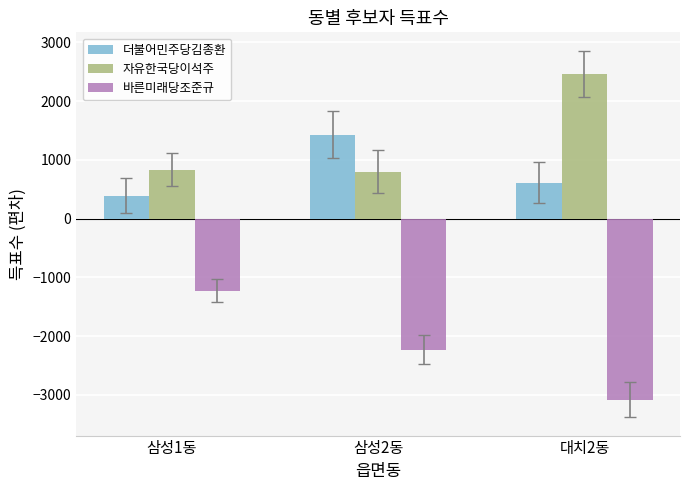

Is it true that 자유한국당이석주 equals 302.9 at 삼성1동?

False